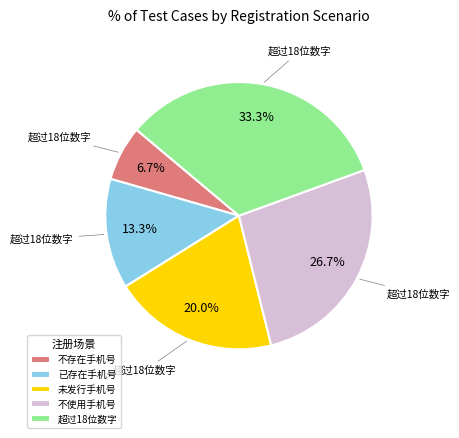

Rank the categories by value from lowest to highest.

不存在手机号, 已存在手机号, 未发行手机号, 不使用手机号, 超过18位数字